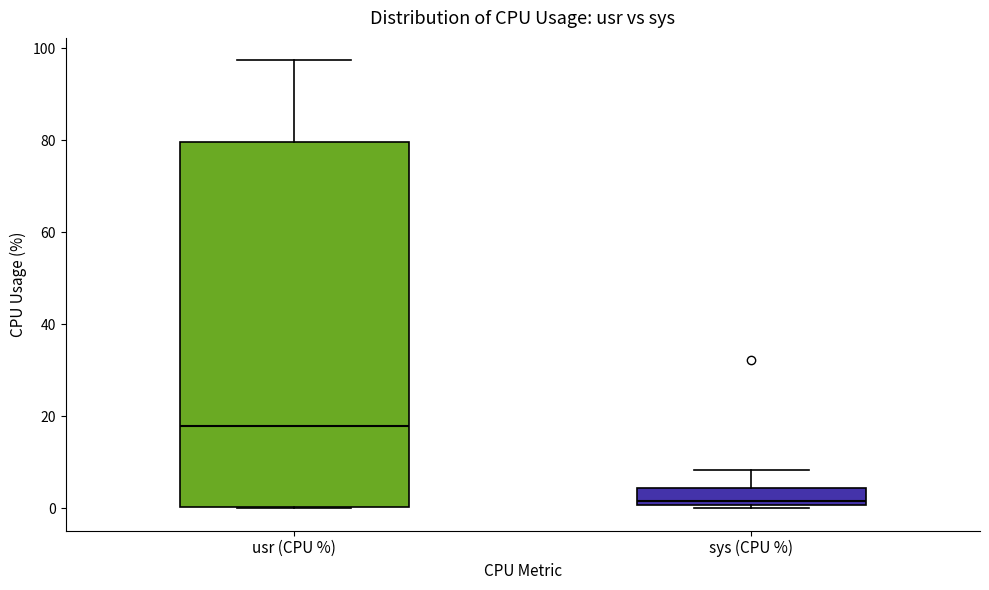

Which box is the tallest, from its lower edge to its upper edge?

usr (CPU %)